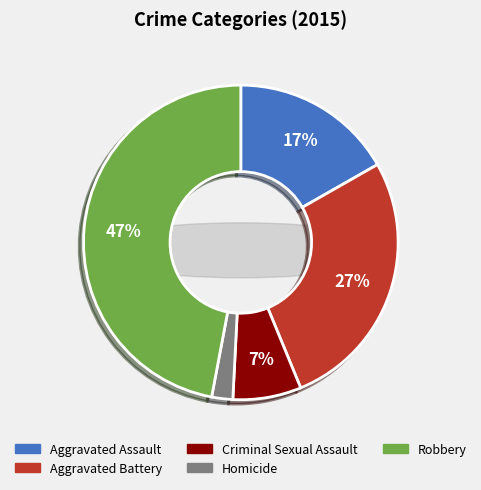

To the nearest percent, what is the average slice percentage?

20%